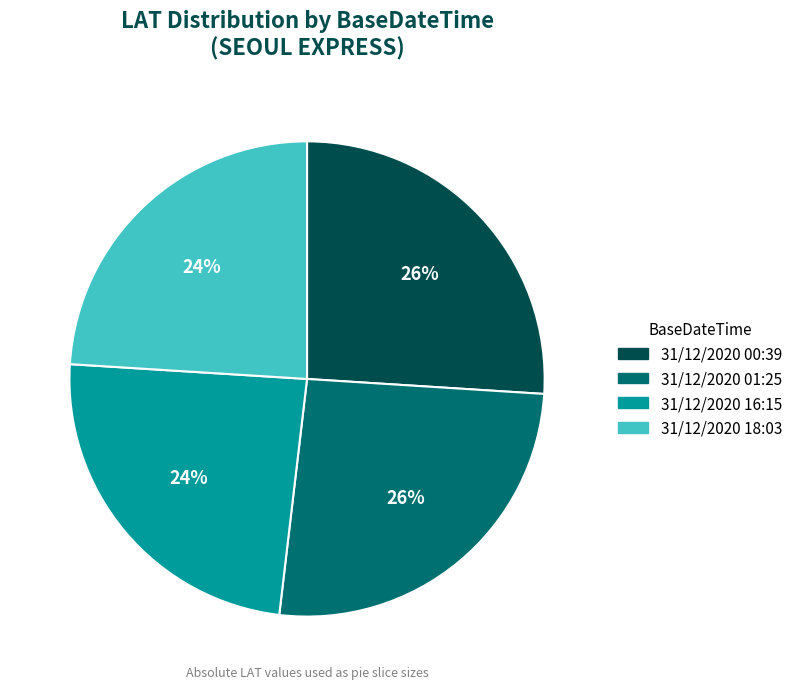

Is the sum of 31/12/2020 01:25 and 31/12/2020 00:39 greater than half?

Yes